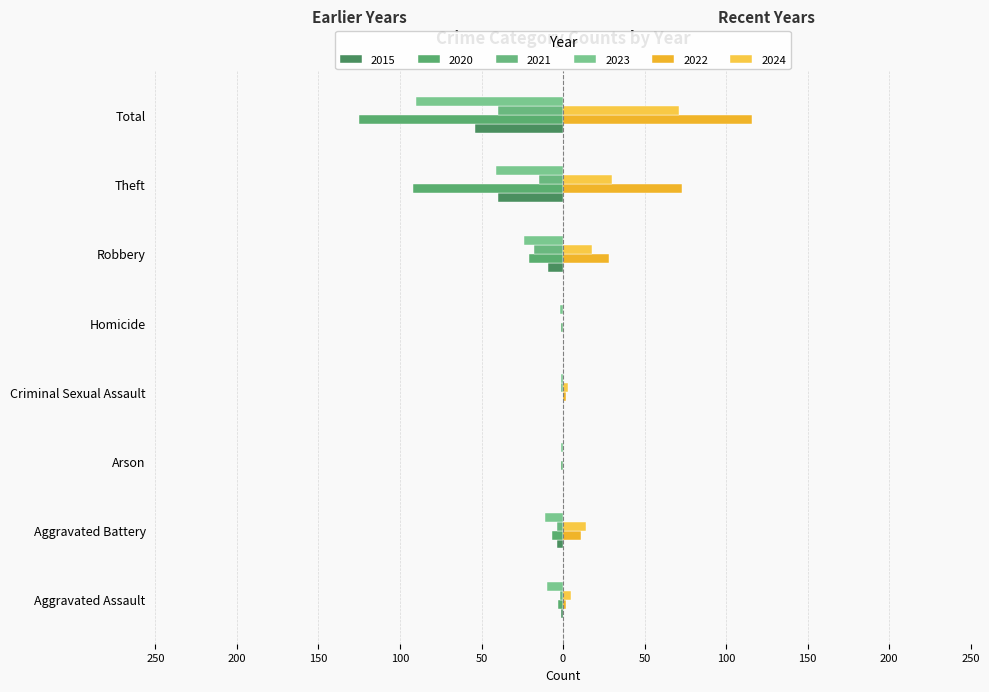

What position from the left is Arson?

3